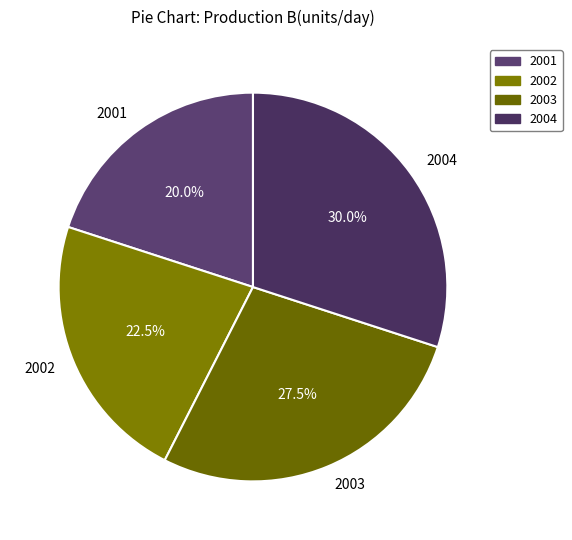

To the nearest percent, what is the average slice percentage?

25%